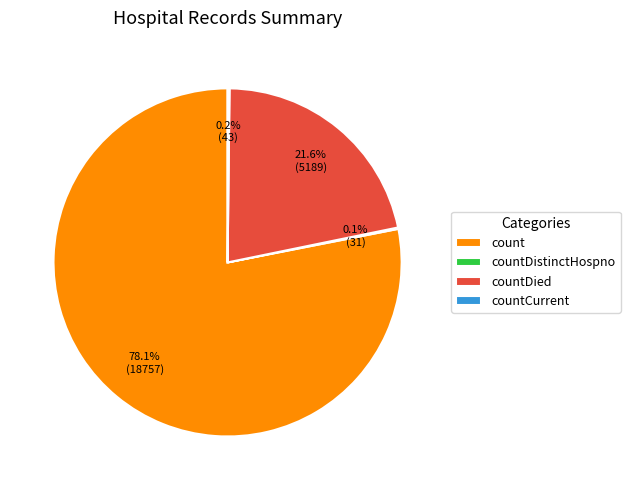

Do countDied and count together represent more than half of the pie?

Yes